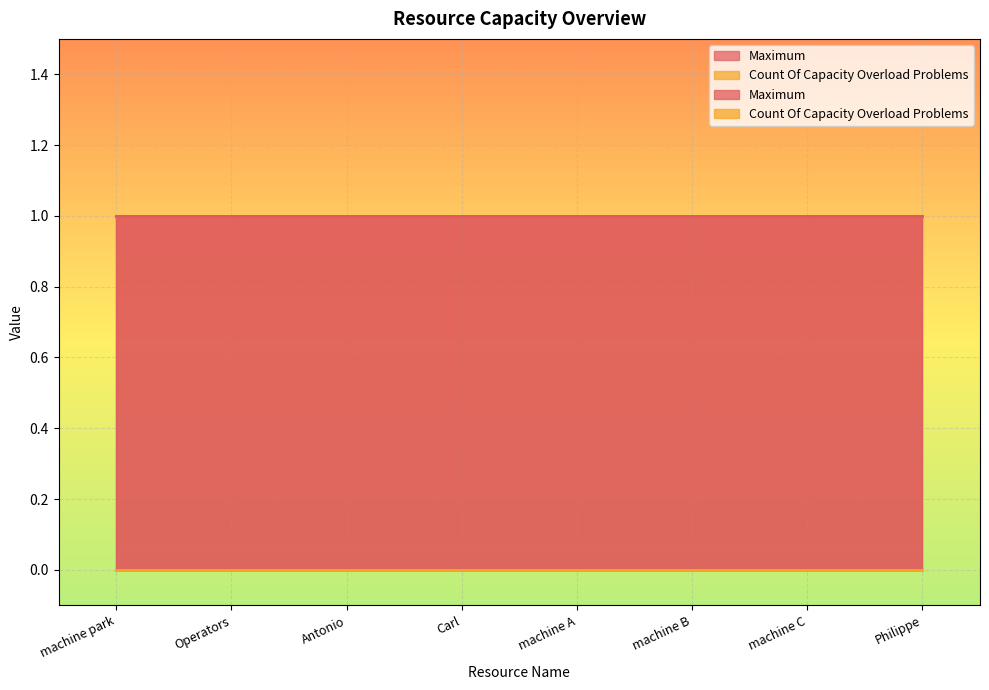

What is the total value across all series at Operators?

1